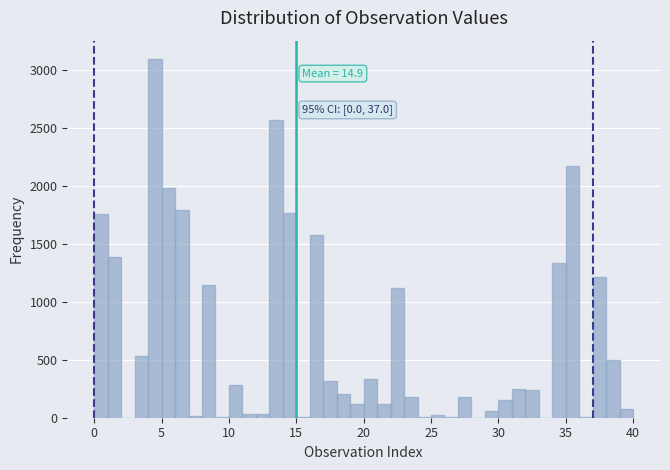

Read against the x-axis, roughly where is the centre of the tallest bar?

4.5